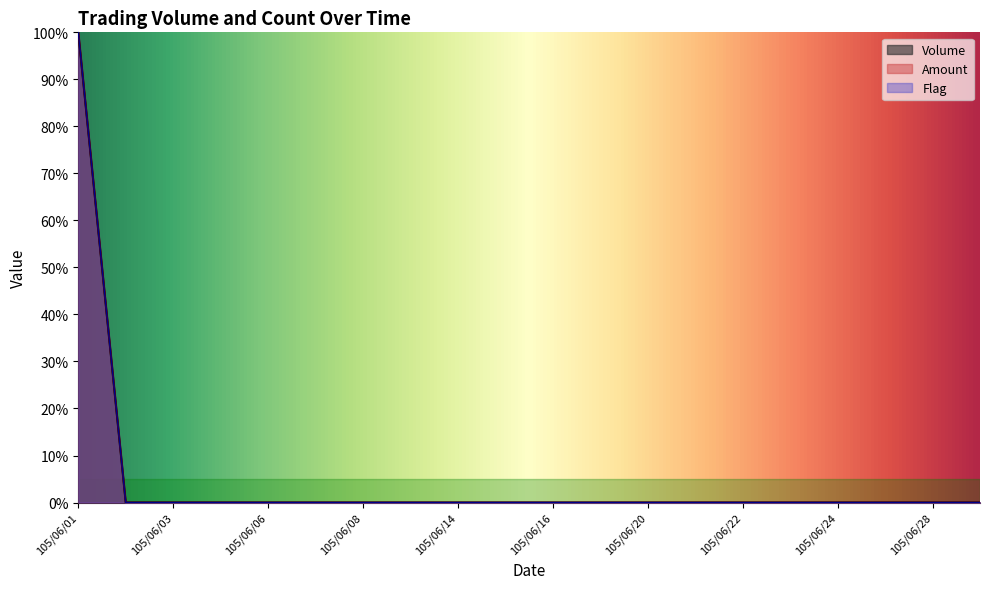

List the labels in order of Volume value, smallest first.

105/06/02, 105/06/03, 105/06/04, 105/06/06, 105/06/07, 105/06/08, 105/06/13, 105/06/14, 105/06/15, 105/06/16, 105/06/17, 105/06/20, 105/06/21, 105/06/22, 105/06/23, 105/06/24, 105/06/27, 105/06/28, 105/06/29, 105/06/01